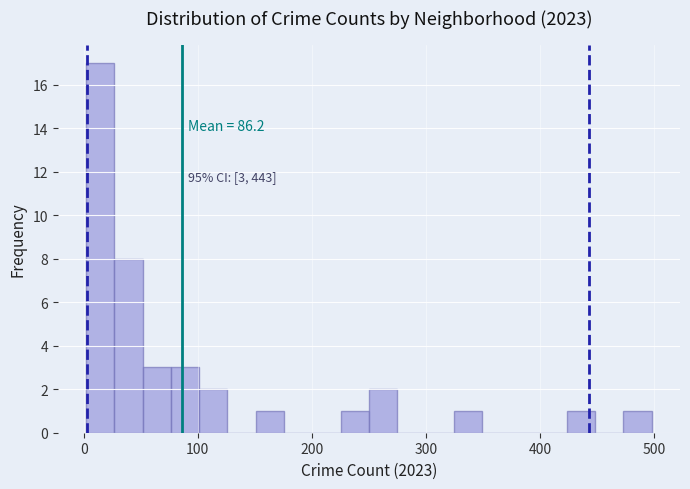

Read against the x-axis, roughly where is the centre of the tallest bar?

10